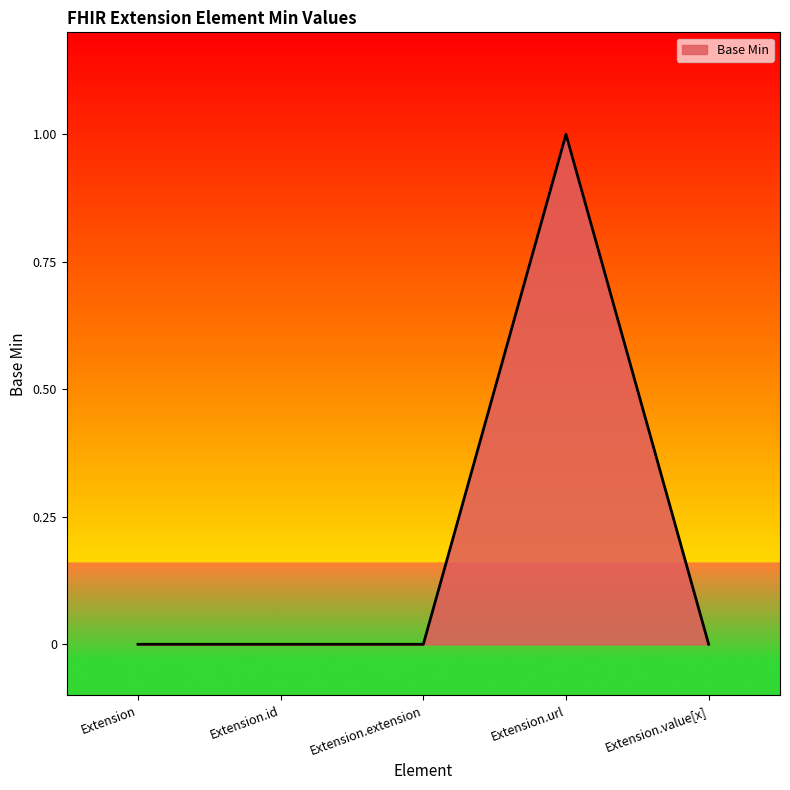

The chart shows a value of 0 at Extension.id. True or false?

True